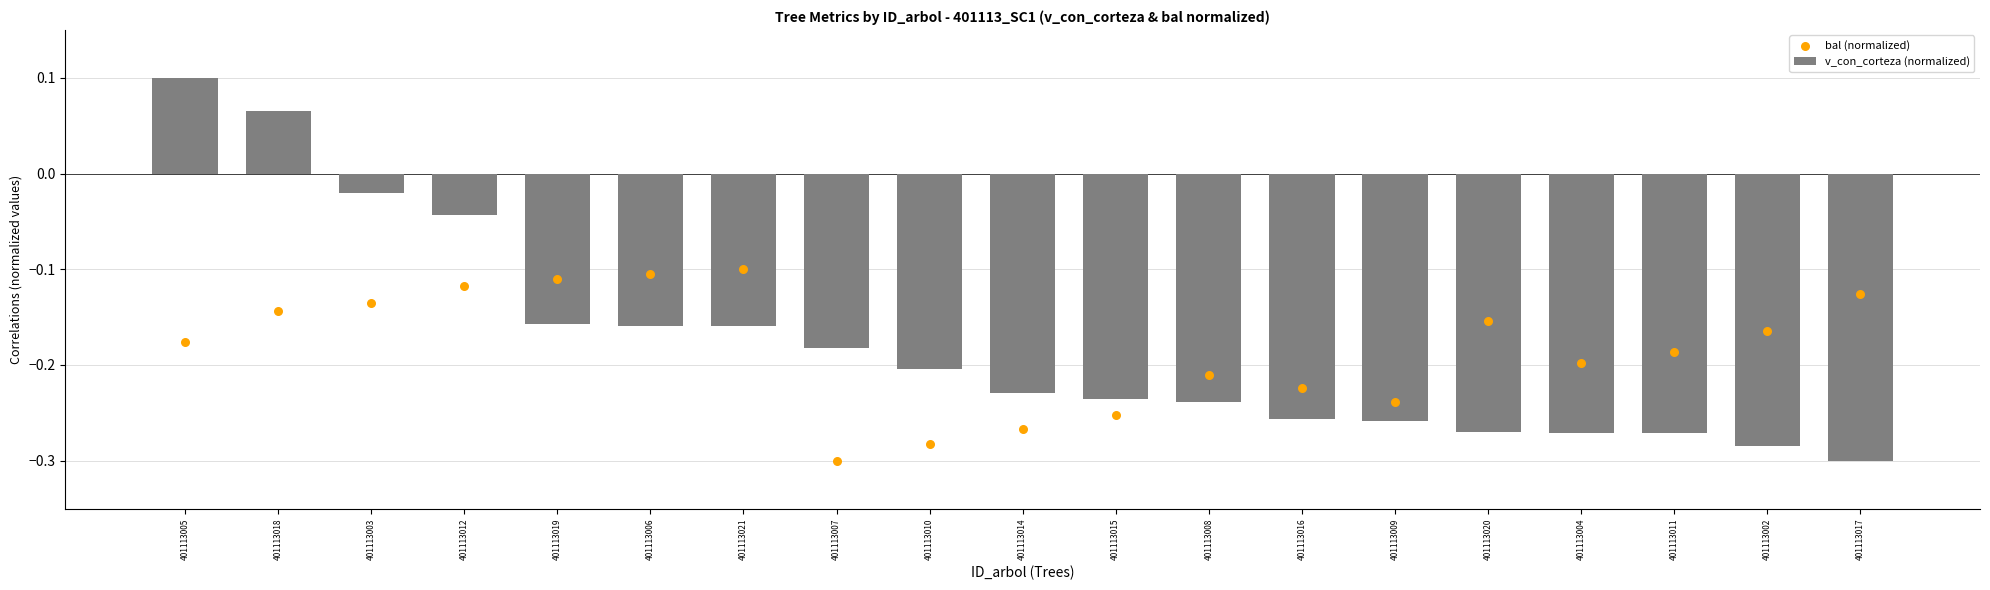

What are all the series names shown in the legend?

v_con_corteza (normalized), bal (normalized)